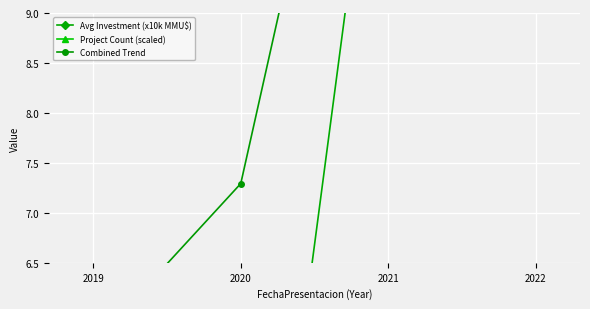

Is it true that Project Count (scaled) equals 10.5 at 2019?

True